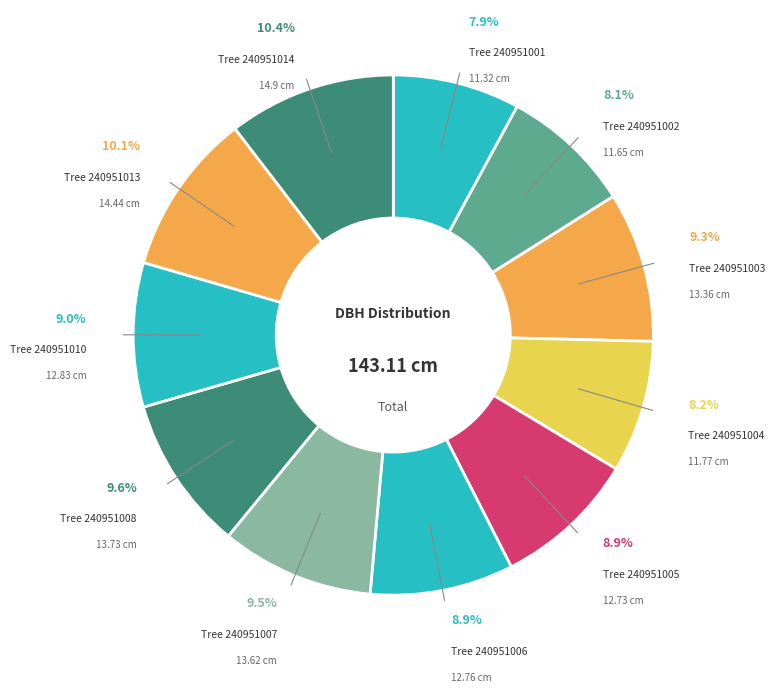

Approximately how many times larger is the value at Tree 240951005 compared to Tree 240951004?

1.1